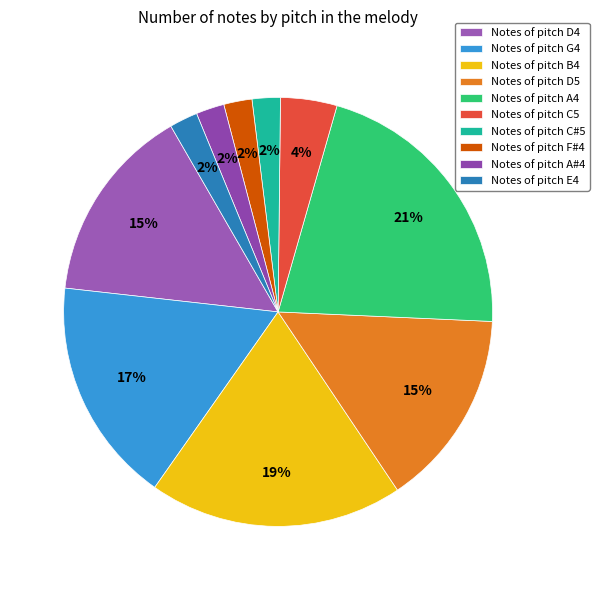

How many segments does this pie chart have?

10